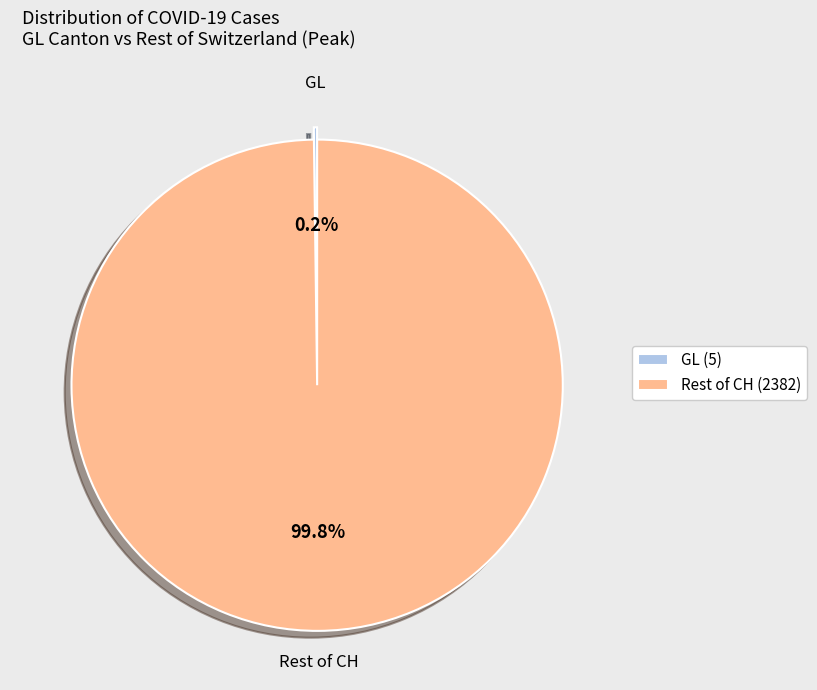

Is there a majority slice in this chart?

Yes